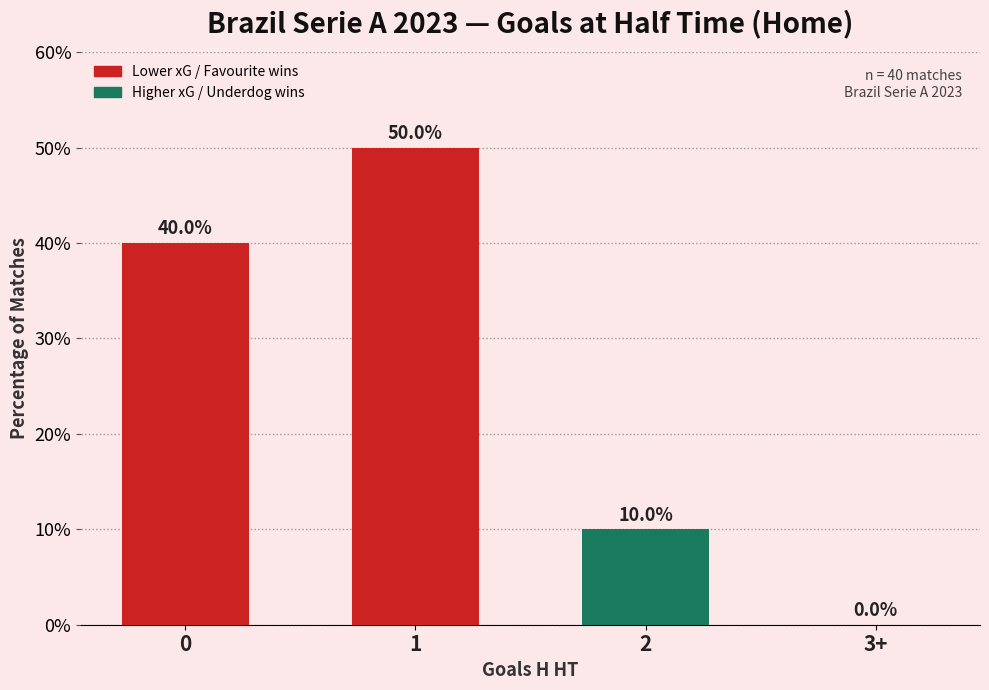

Read the value at 0.

40